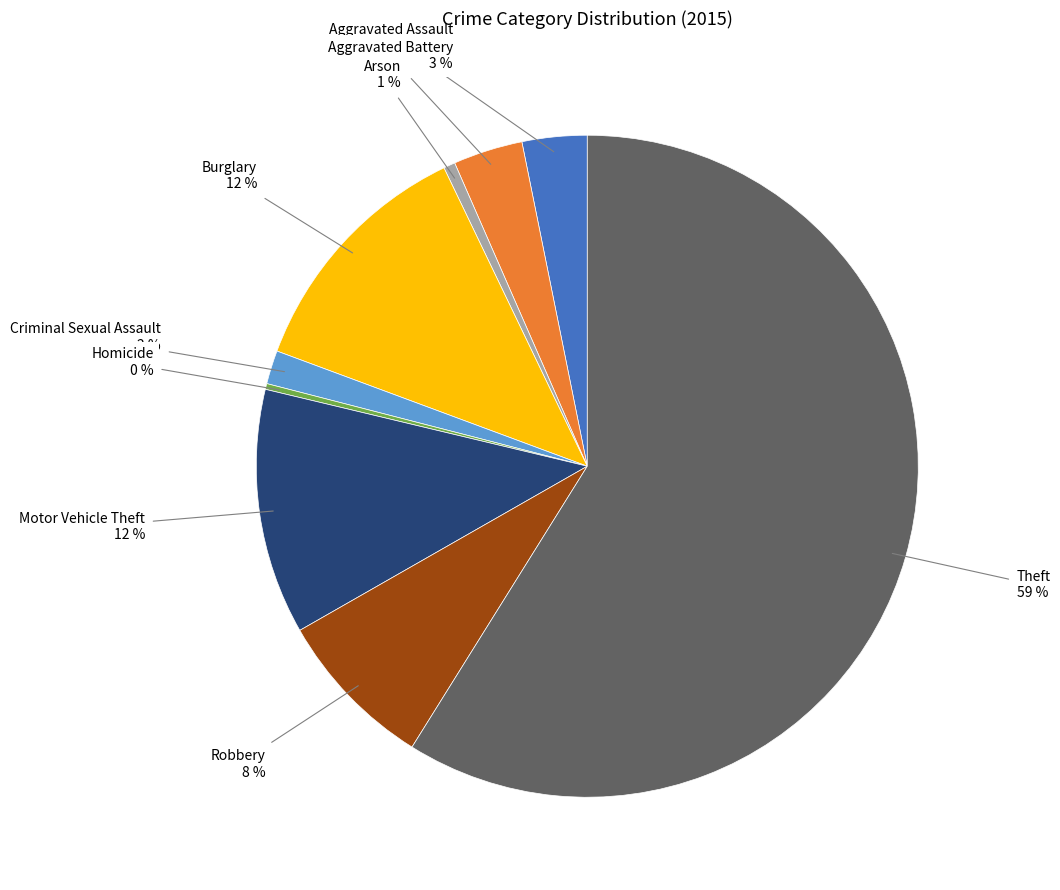

To the nearest percent, what is the average slice percentage?

11%